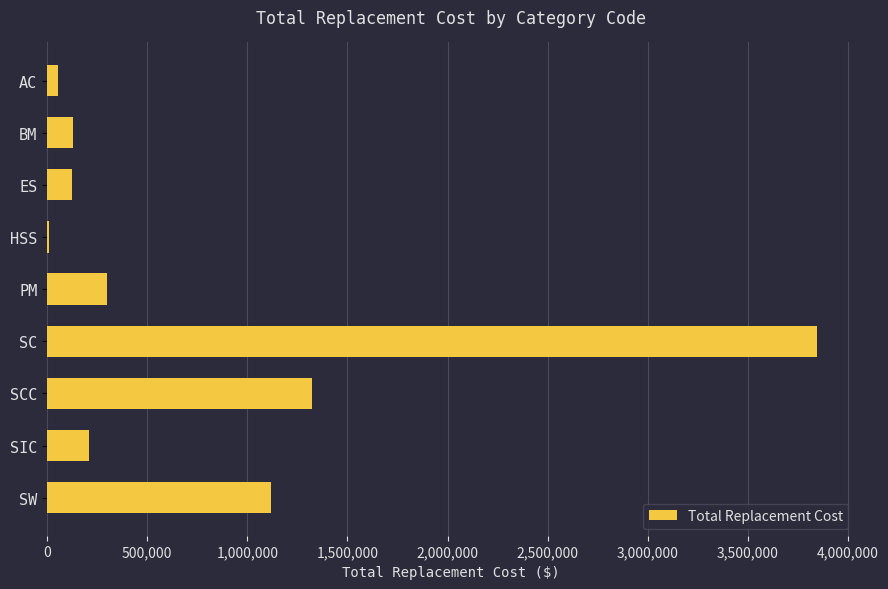

How many data points does each series have?

9